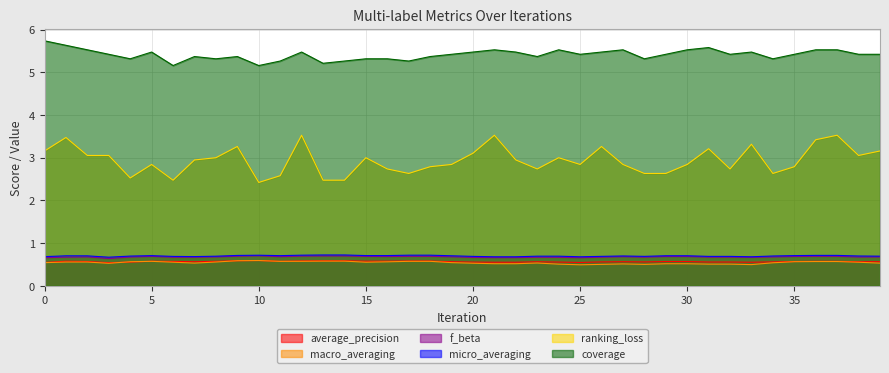

Which series has the largest range (max minus min)?

ranking_loss